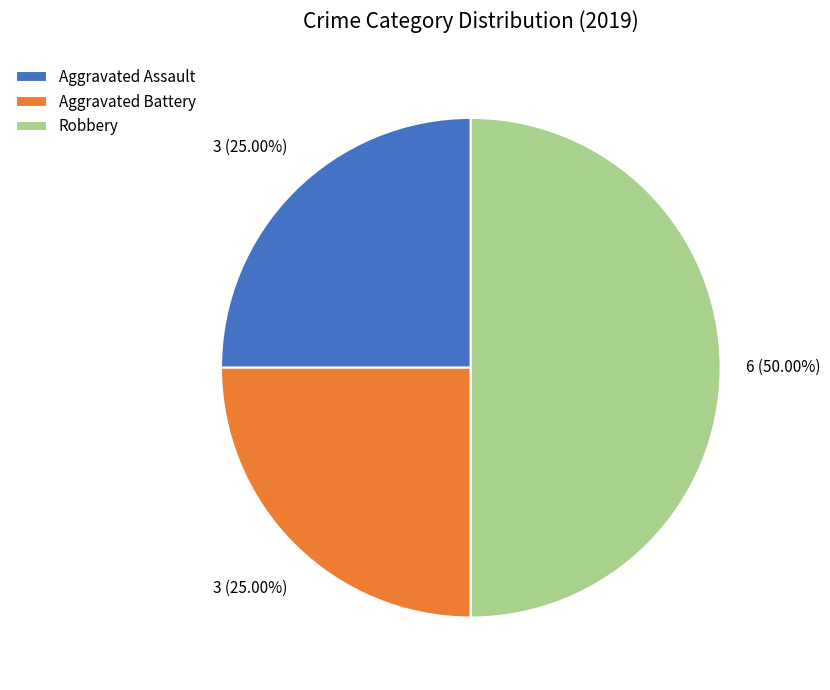

What percentage is NOT represented by Robbery?

50.0%